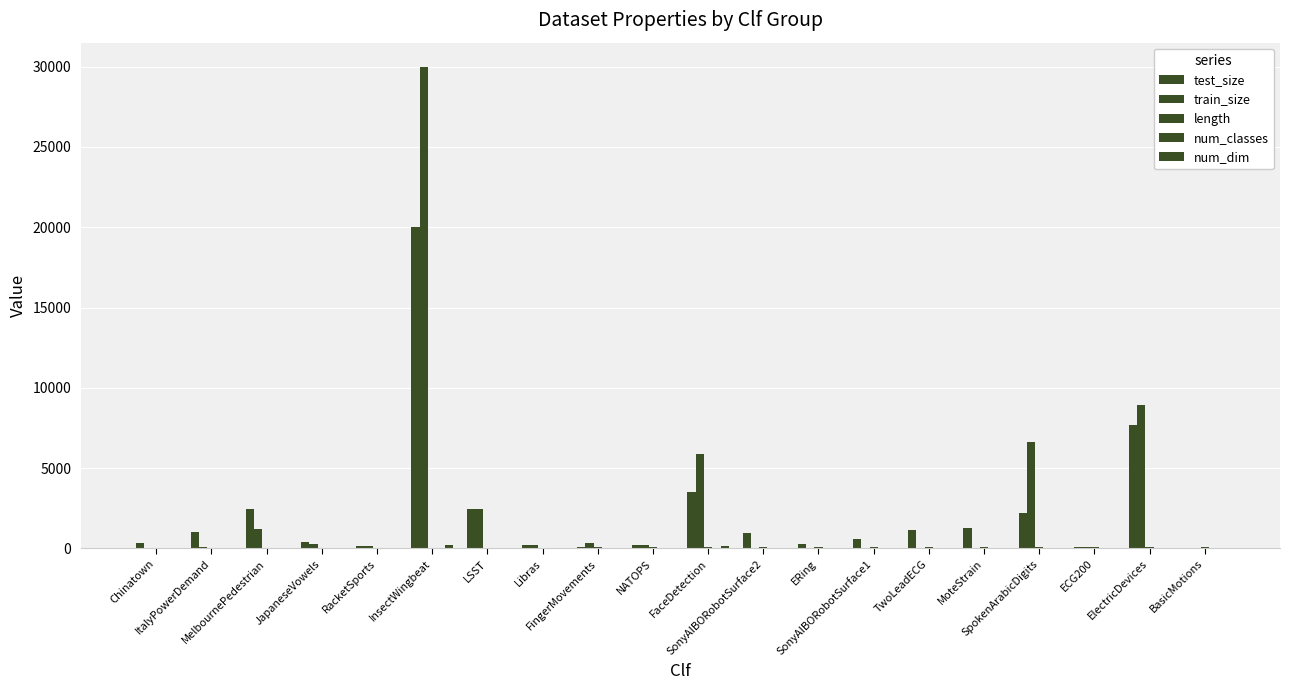

How many groups of bars are there?

20